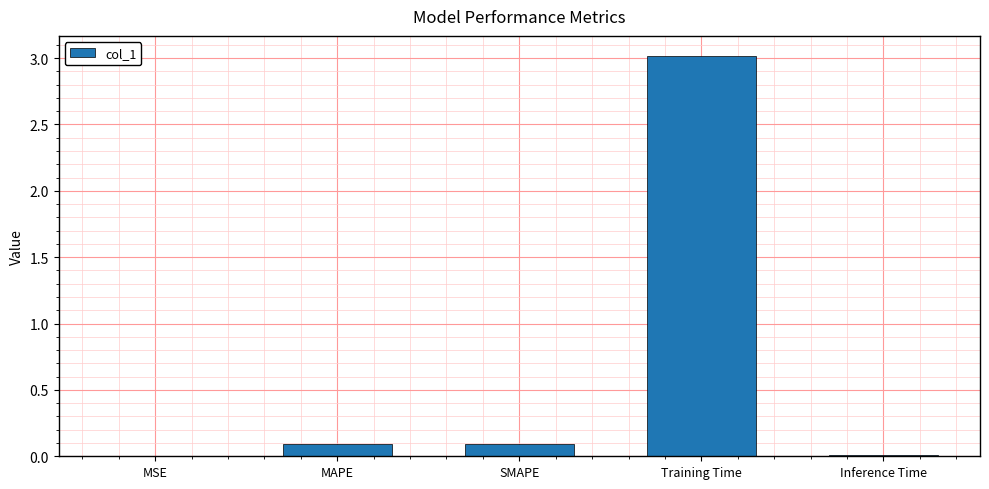

Between MSE and MAPE, which is larger?

MAPE